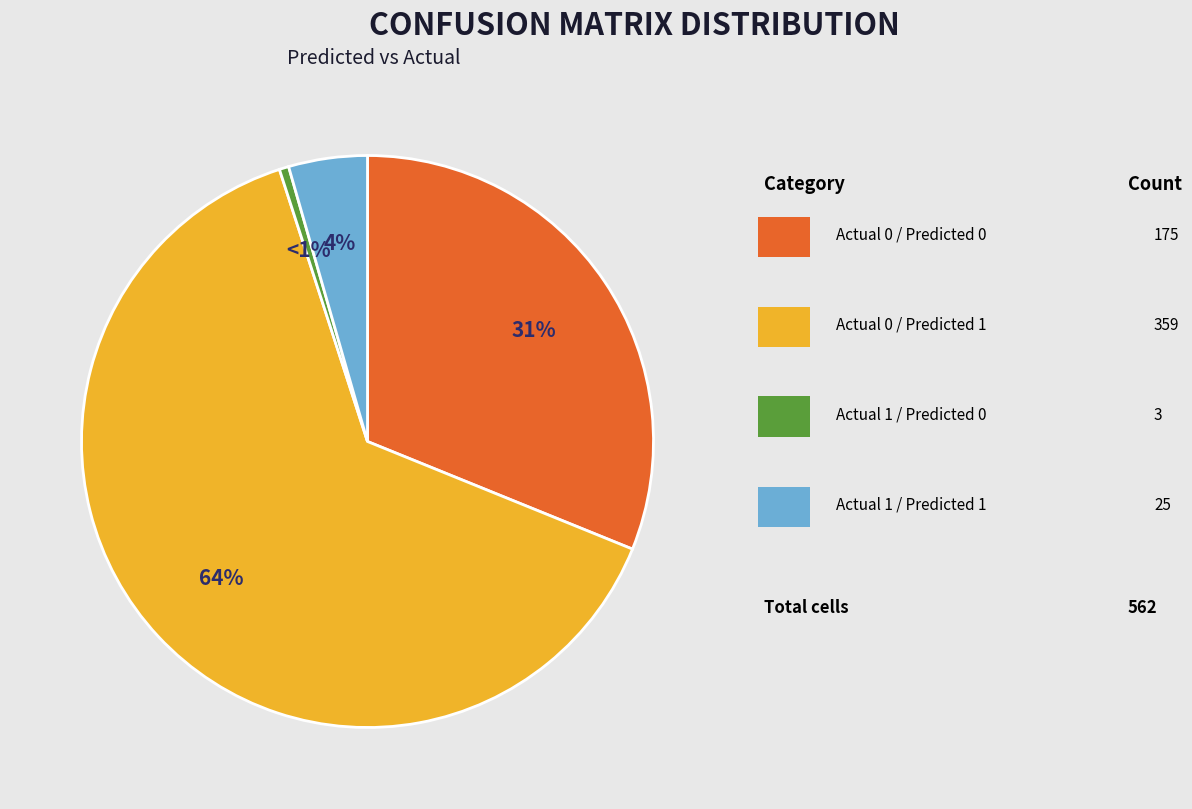

Is there a majority slice in this chart?

Yes